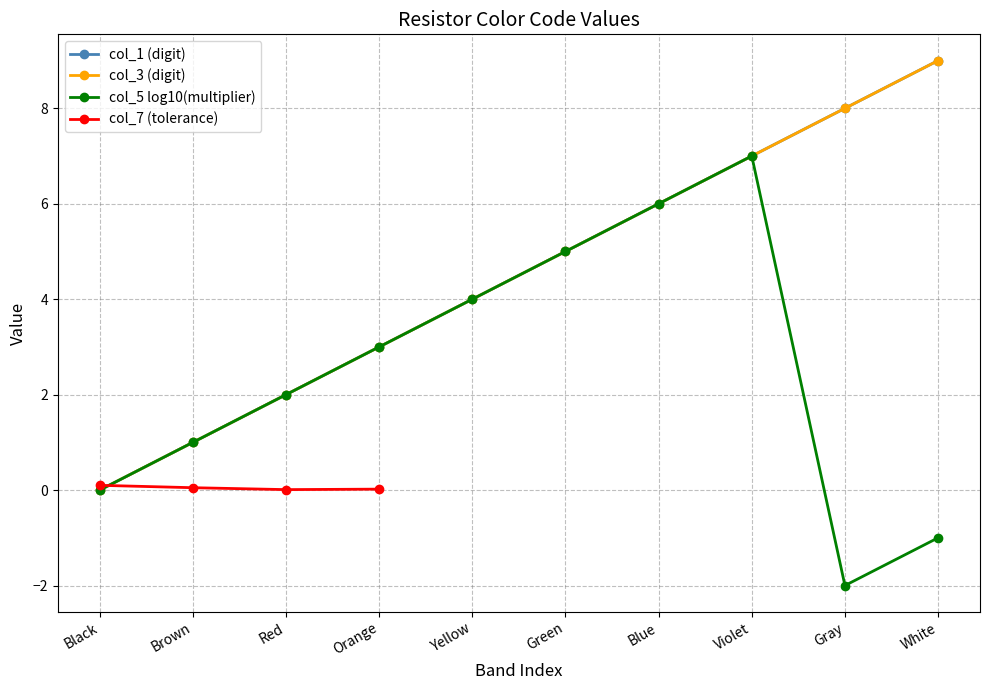

How many data points are less than 5?

5